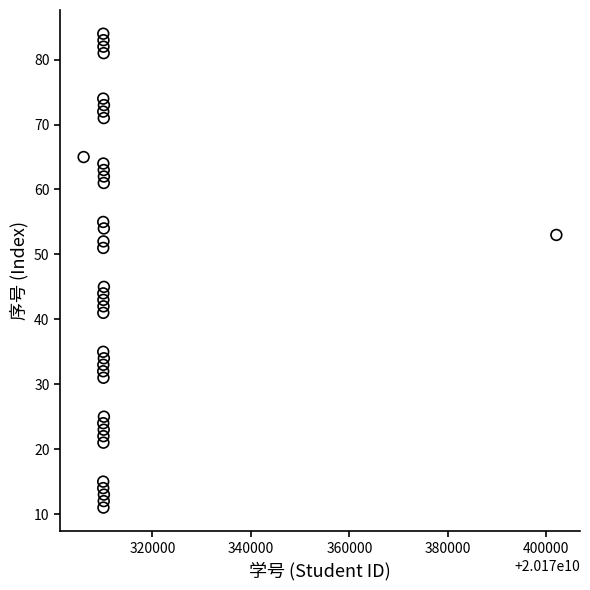

What is the range of X values (max minus min)?

96003